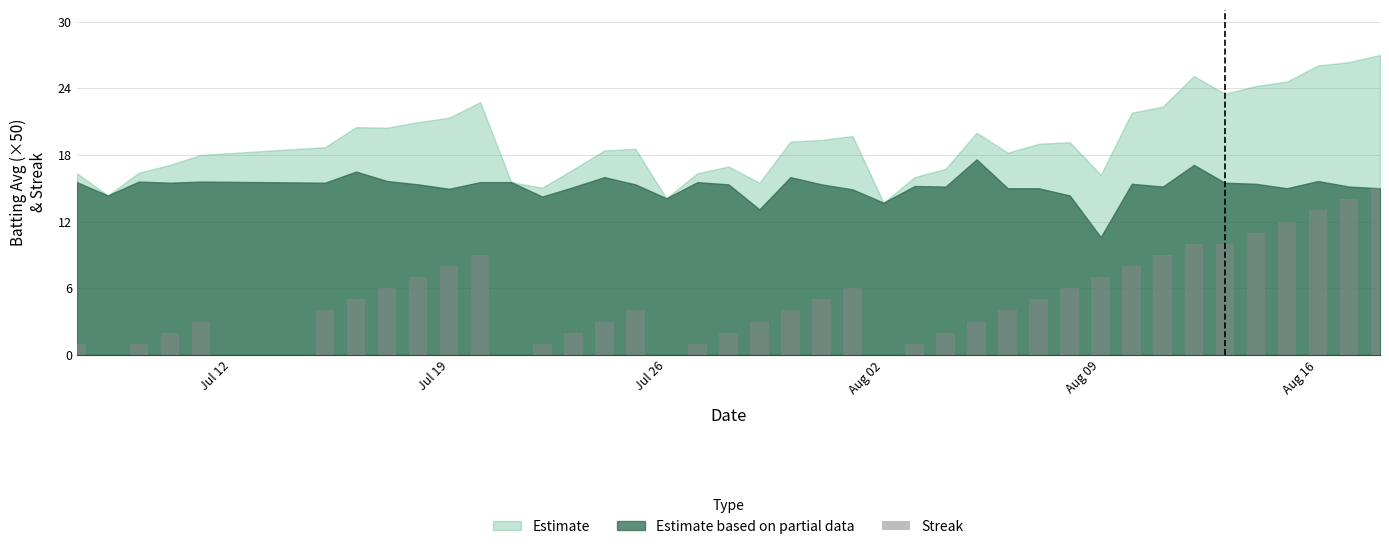

Count the number of data series in this chart.

1